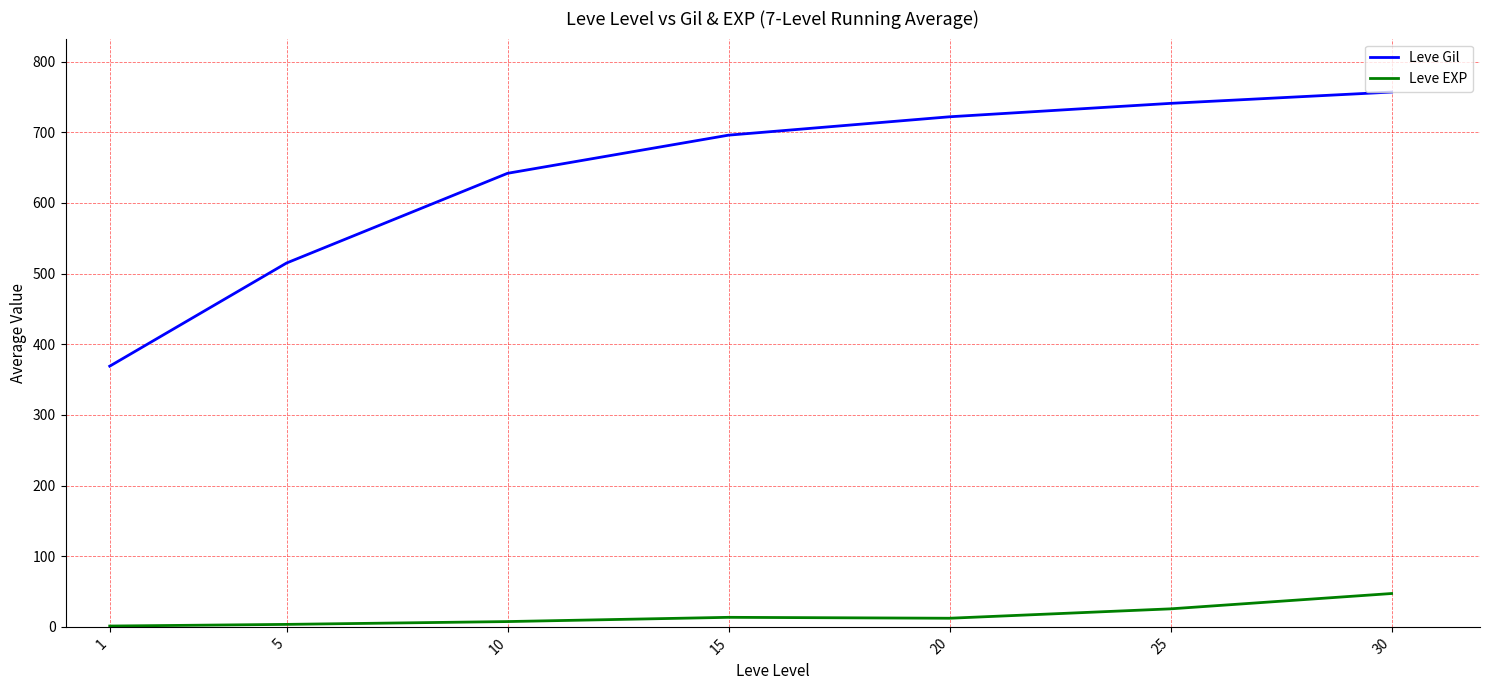

Count the number of data series in this chart.

2